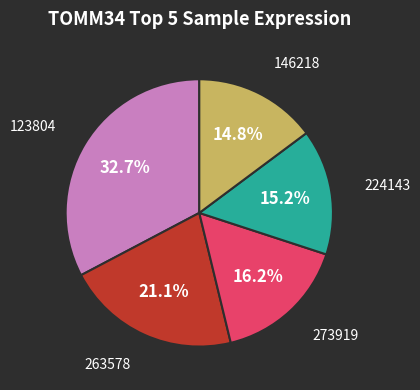

To the nearest percent, what is the average slice percentage?

20%